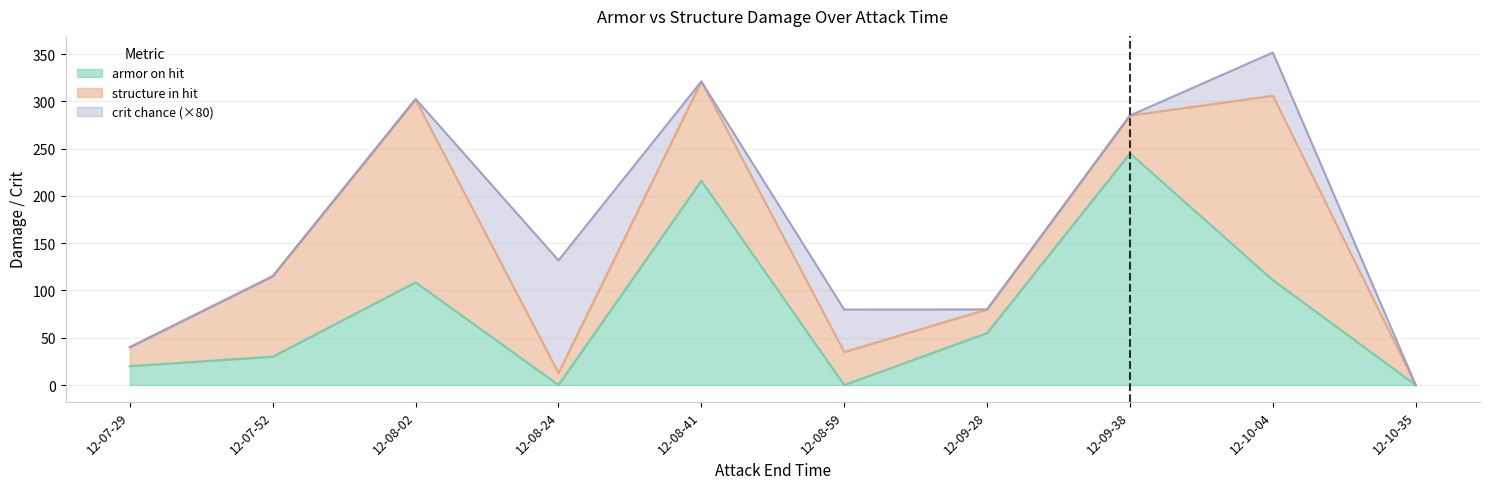

What is the sum of the structure in hit values at 12-08-41 and 12-09-38?

145.0